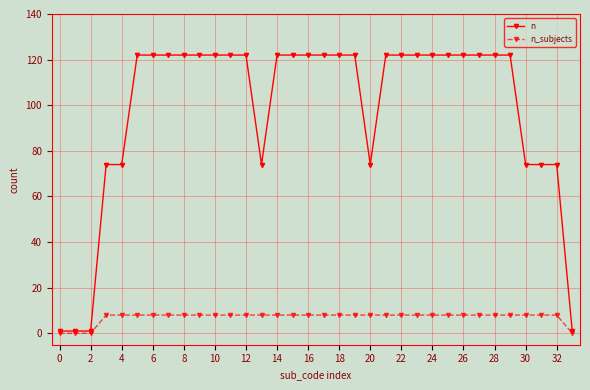

Which series has the largest total across all categories?

n